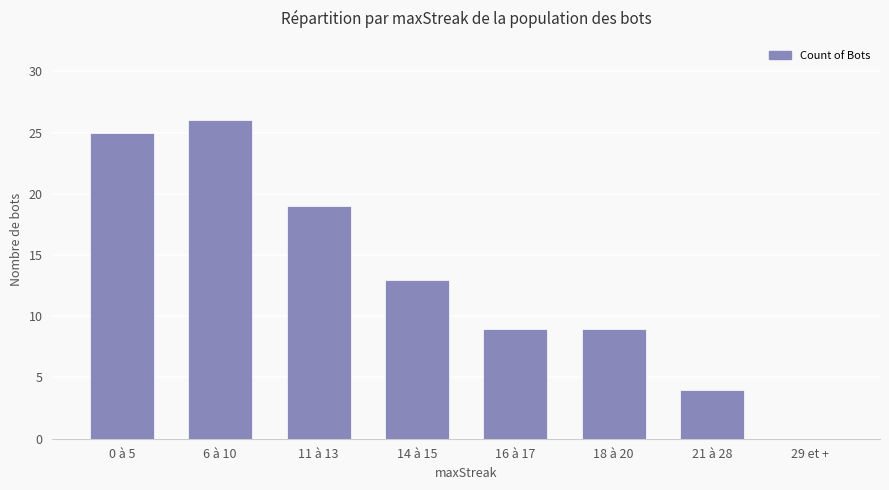

The value at 11 à 13 is 19. True or false?

True